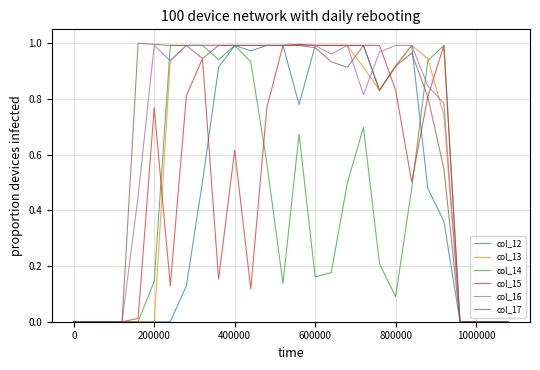

Which series has the largest total across all categories?

col_17